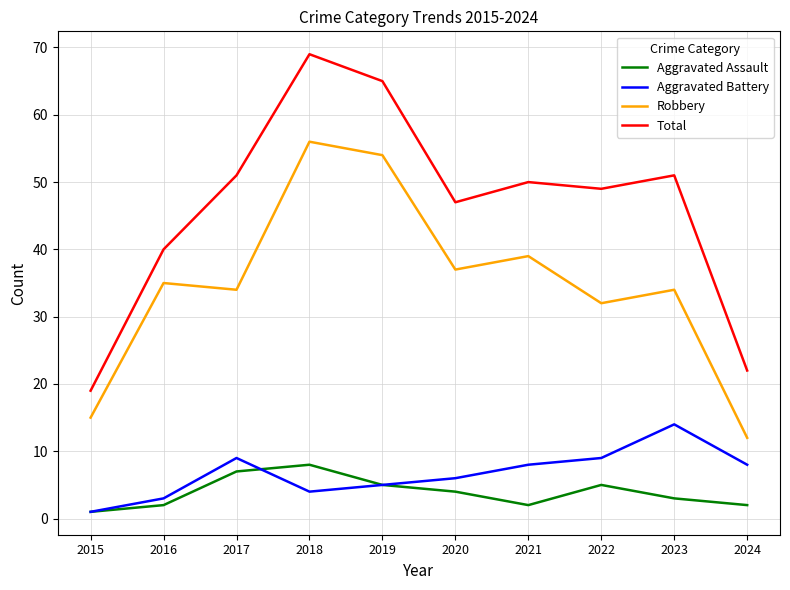

At which label does Aggravated Assault first exceed 4?

2017